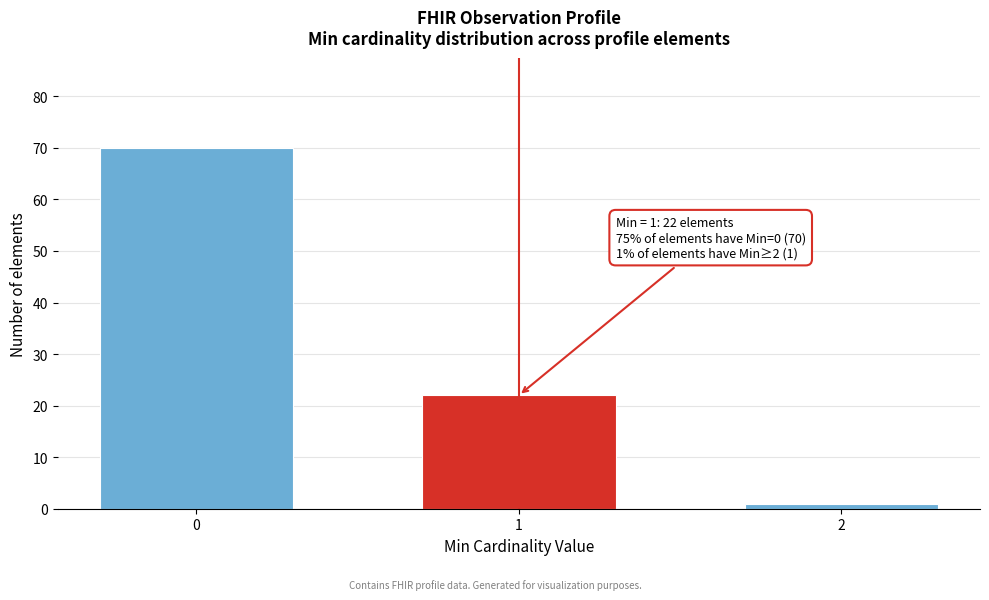

Reading right to left, list all the values displayed in this chart.

2=1	1=22	0=70